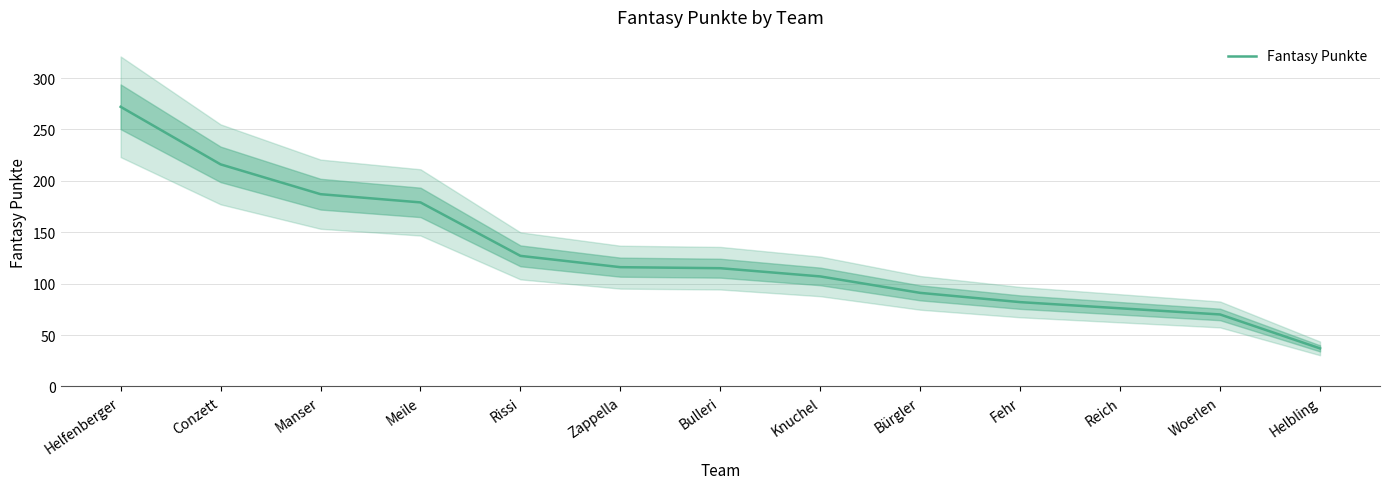

True or false: there are more than 0 points higher than both neighbors.

False